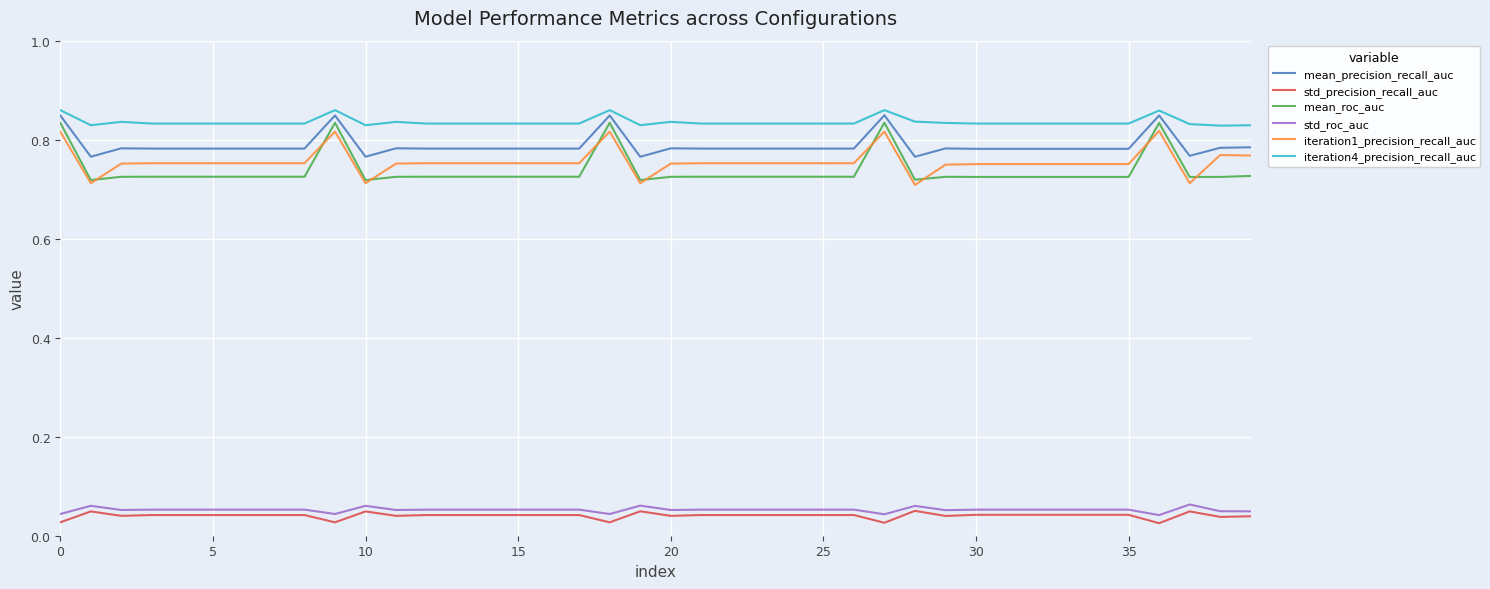

Which series has the largest total across all categories?

iteration4_precision_recall_auc